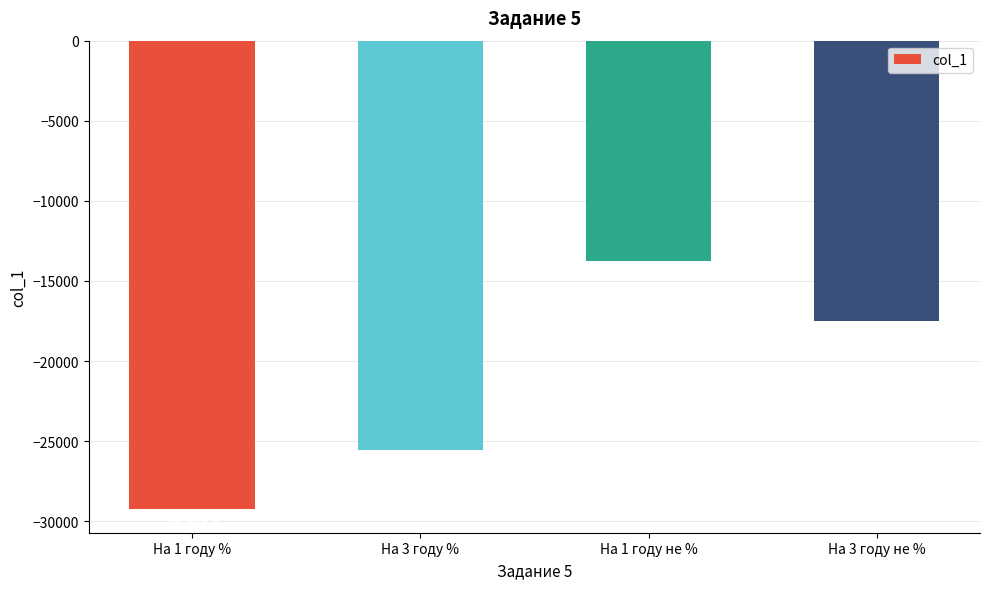

Which has a higher value, На 1 году не % or На 3 году %?

На 1 году не %